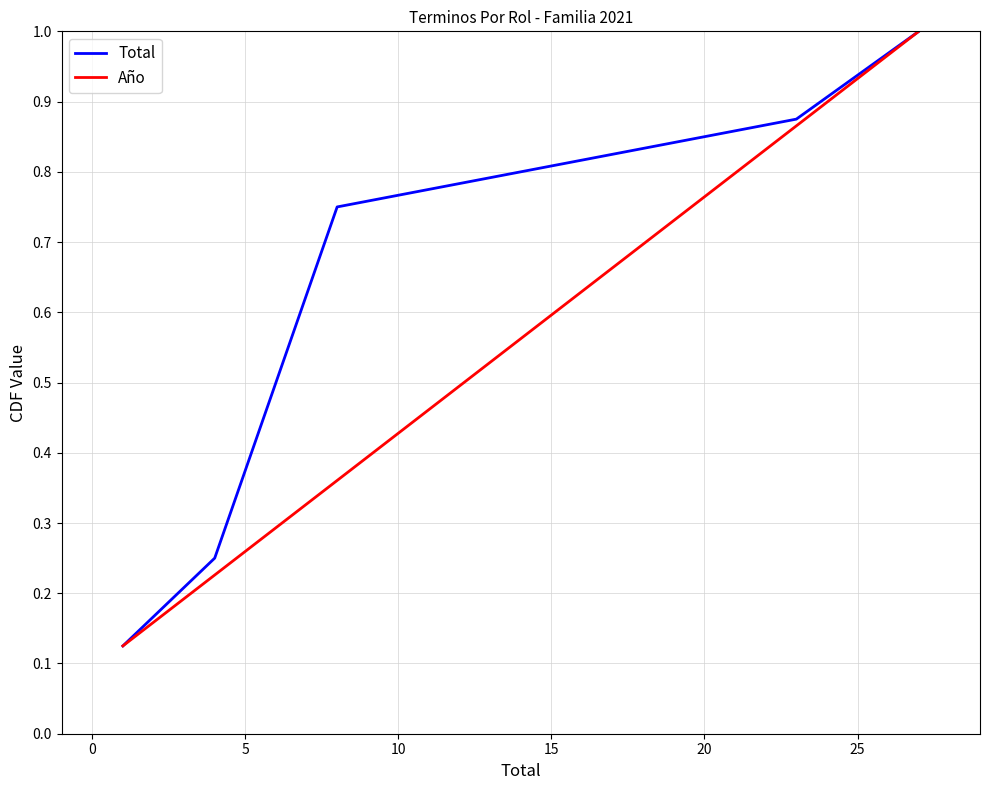

What is the highest value of the Total series?

1.0